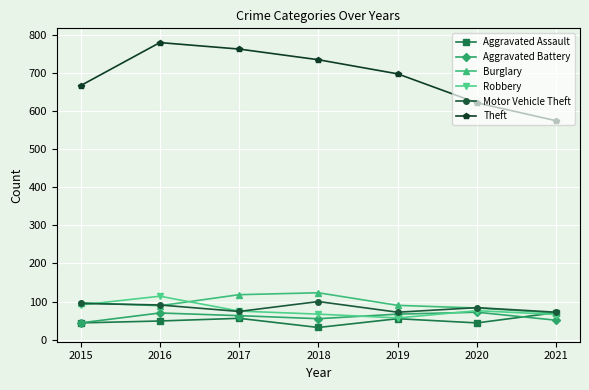

True or false: Theft has more than 0 interior local peaks.

True